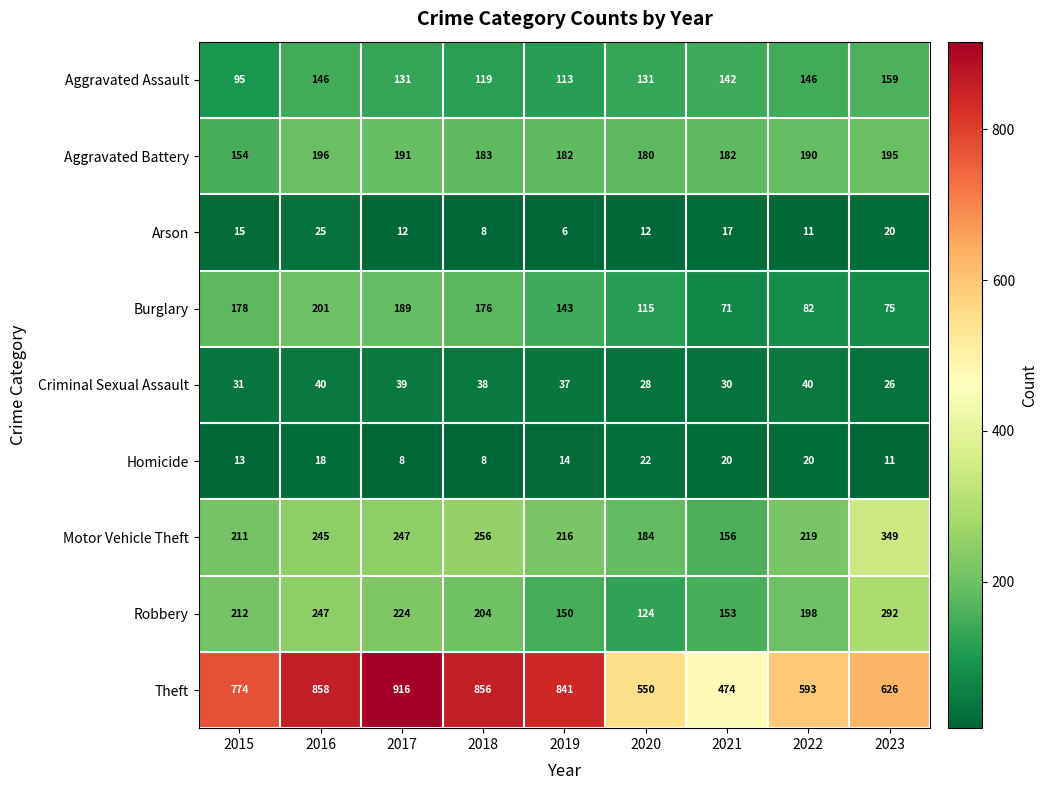

True or false: Homicide has a value of 20 at 2022.

True